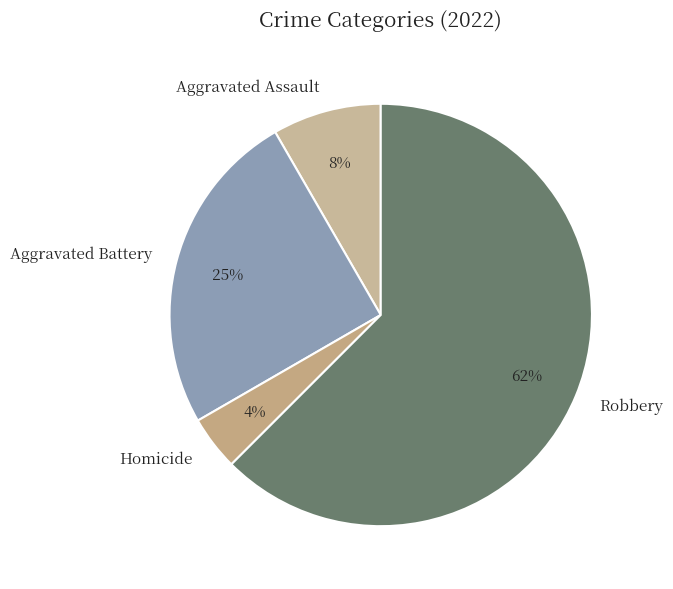

What is the ratio of the value at Aggravated Assault to the value at Aggravated Battery?

0.3